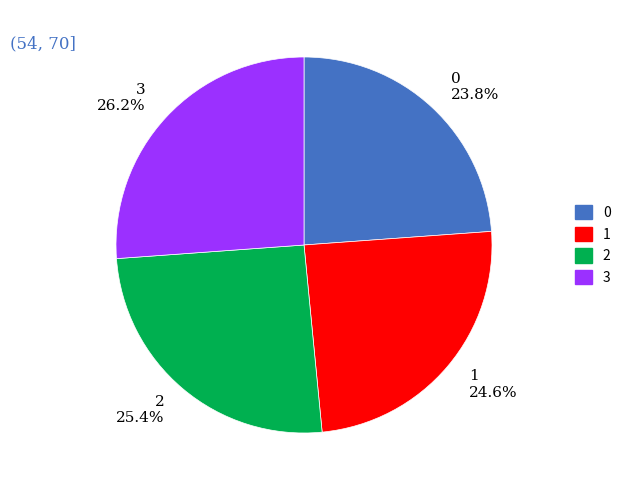

Is 3 the majority of the pie?

No